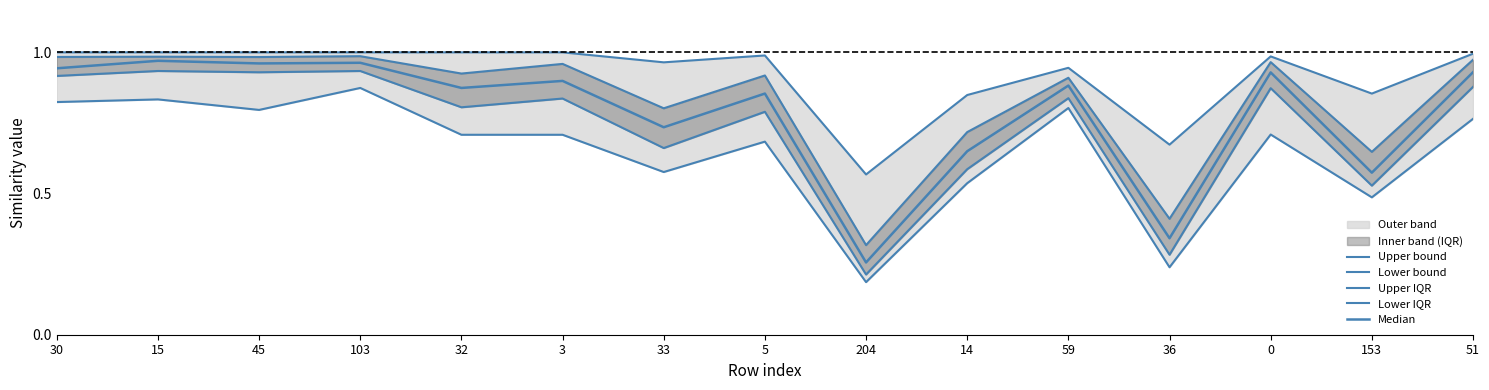

What is the label of the 11th point from the right?

32